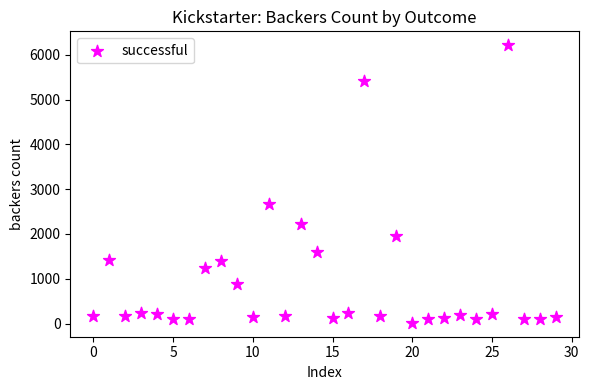

What Y value in the scatter plot is closest to 3114?

2673